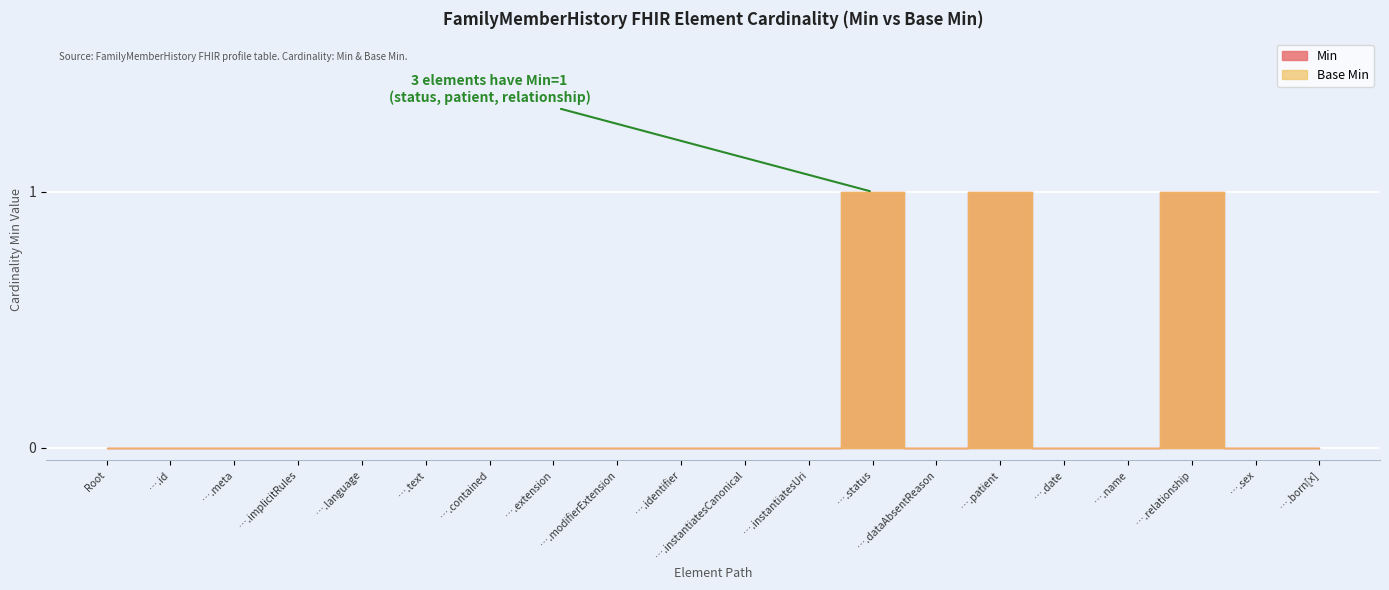

At which category does Min reach its first local peak?

FamilyMemberHistory.status